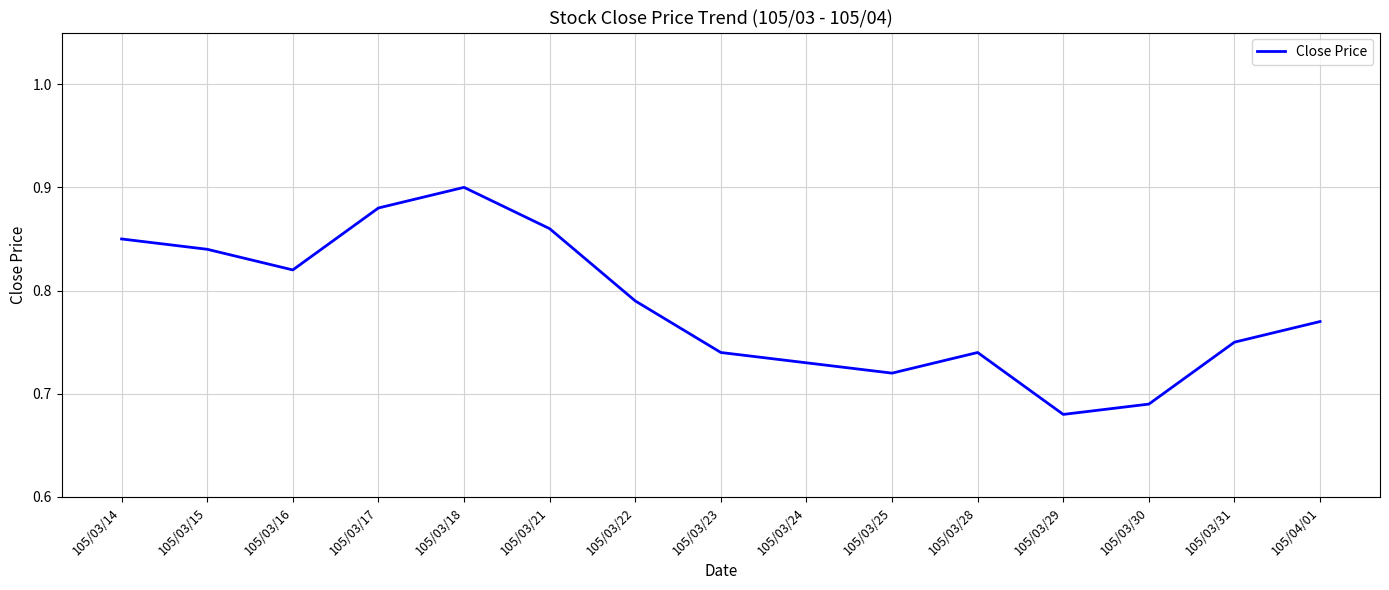

The chart shows a value of 0.3 at 105/03/31. True or false?

False